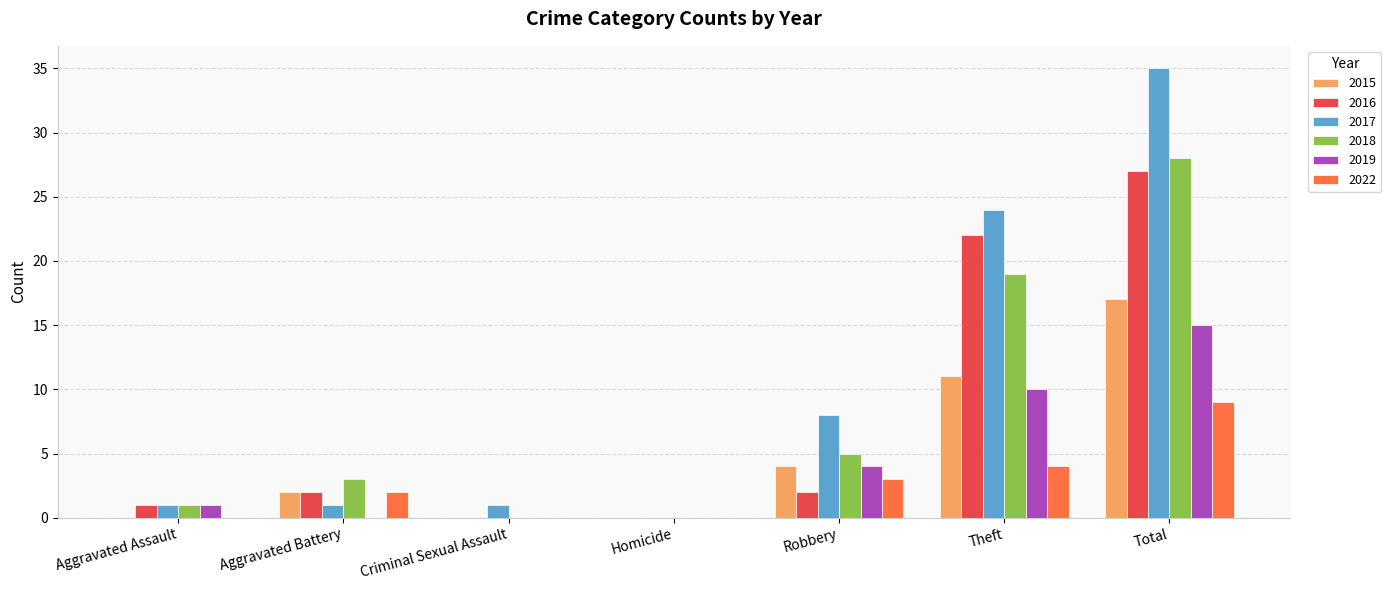

Reading left to right, list all the values displayed in this chart.

2015: 0	2	0	0	4	11	17
2016: 1	2	0	0	2	22	27
2017: 1	1	1	0	8	24	35
2018: 1	3	0	0	5	19	28
2019: 1	0	0	0	4	10	15
2022: 0	2	0	0	3	4	9